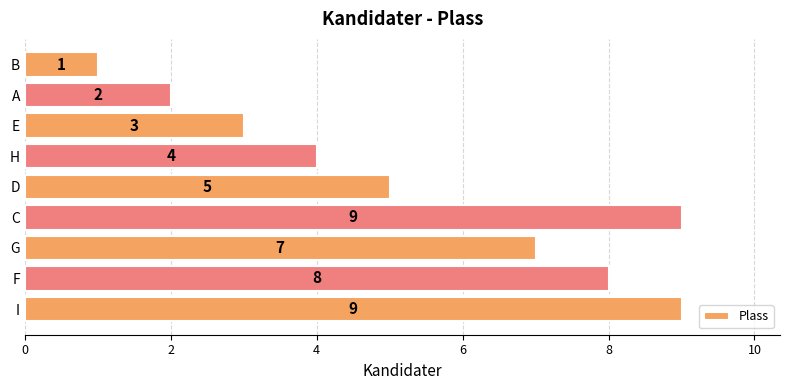

How many bars are there in total?

9